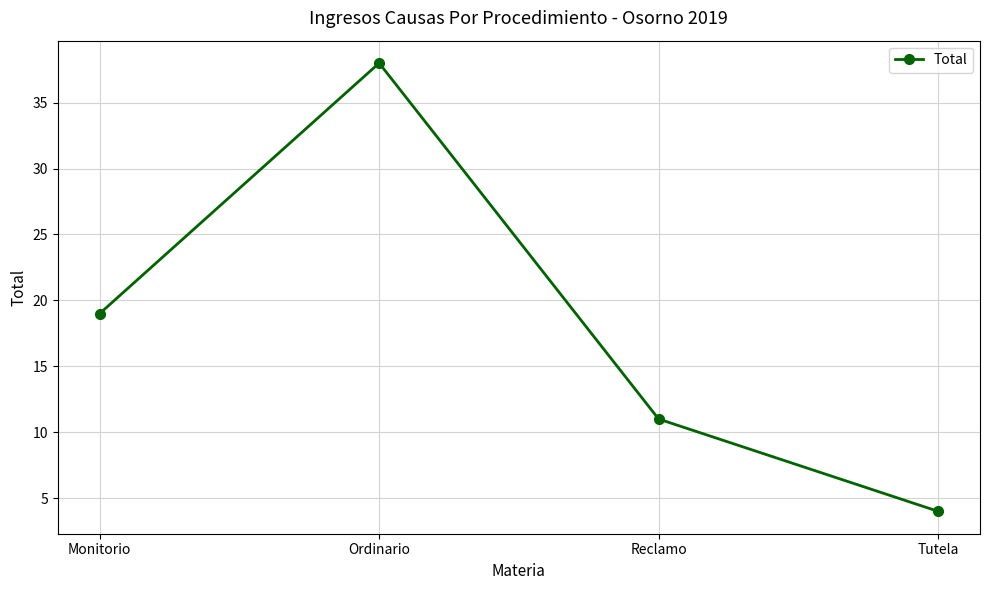

How many values are between 11 and 38?

3